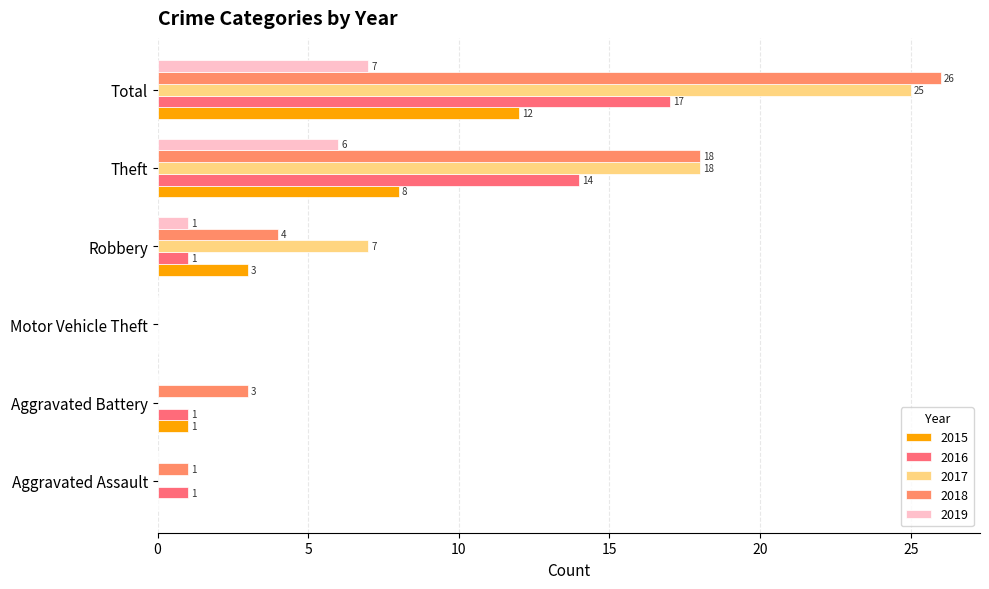

How many positive values does the 2018 series have?

5